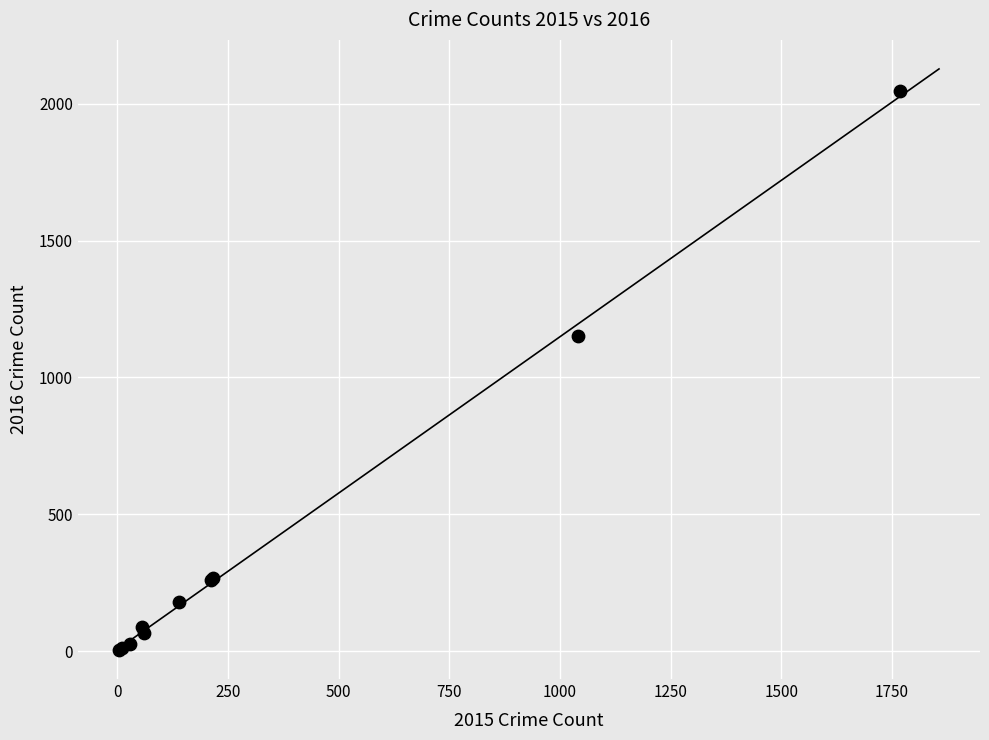

What Y value in the scatter plot is closest to 1026?

1151